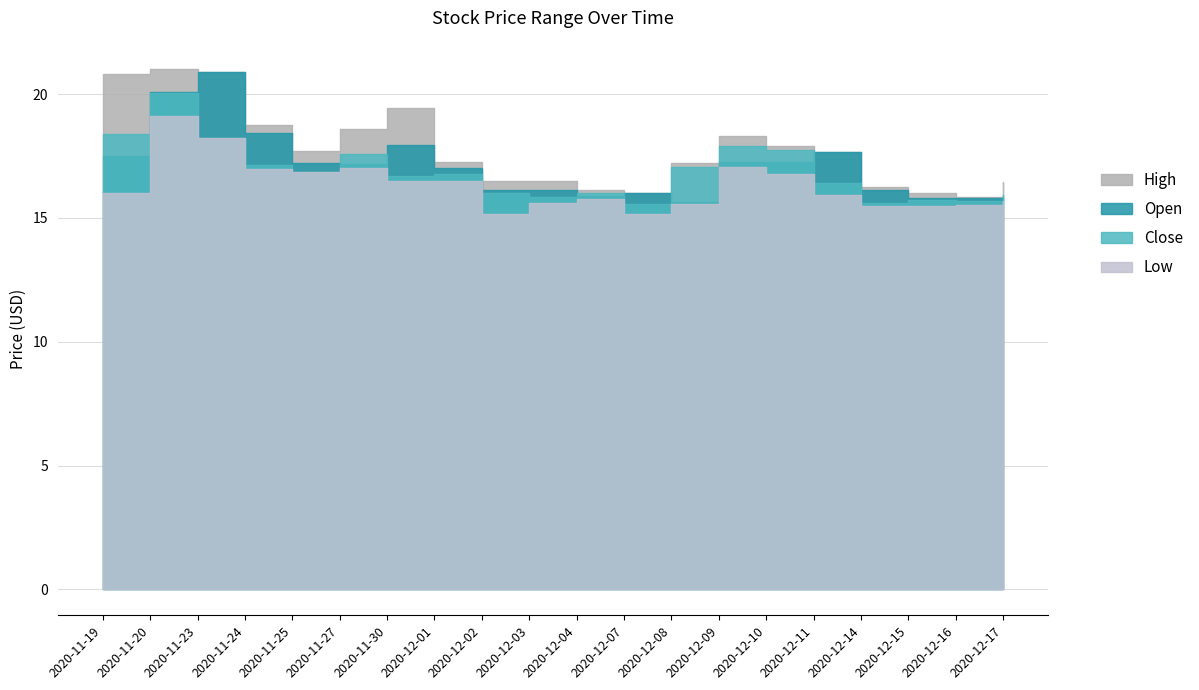

What is the average value of the High series?

17.8